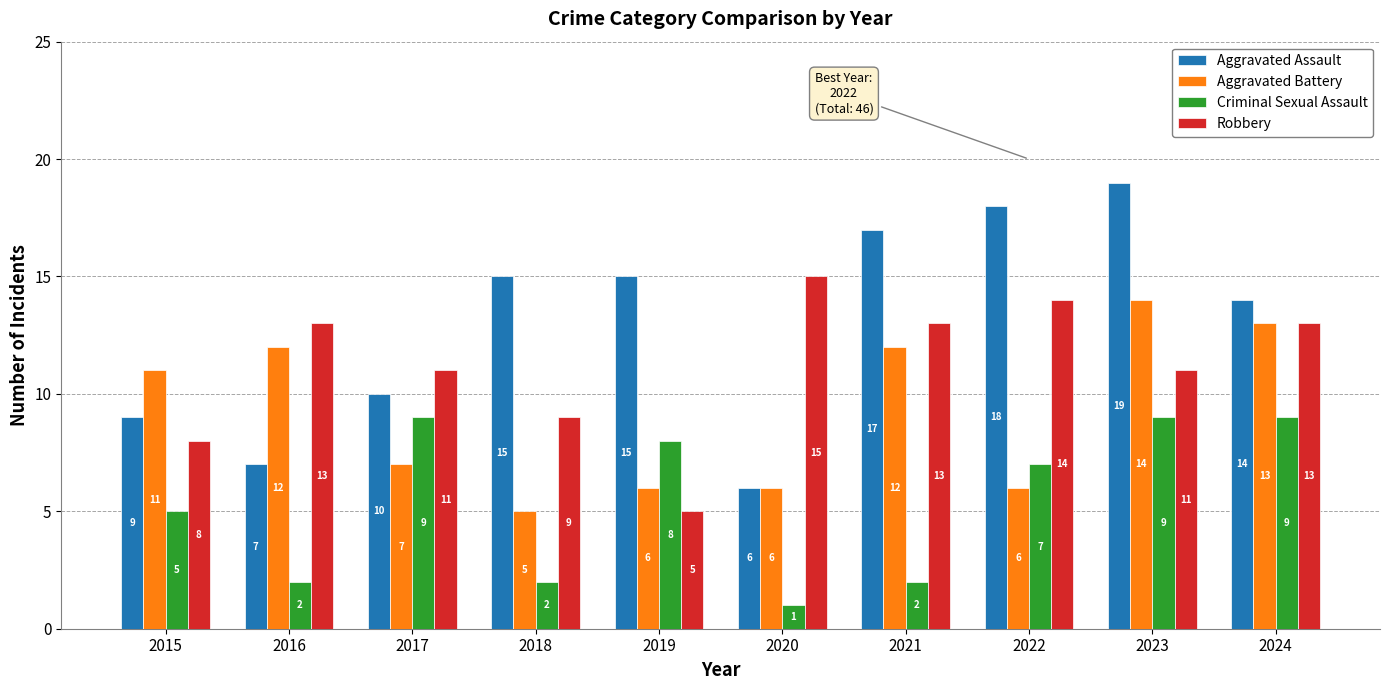

Reading left to right, what are all the values shown in this chart?

Aggravated Assault: 9	7	10	15	15	6	17	18	19	14
Aggravated Battery: 11	12	7	5	6	6	12	6	14	13
Criminal Sexual Assault: 5	2	9	2	8	1	2	7	9	9
Robbery: 8	13	11	9	5	15	13	14	11	13